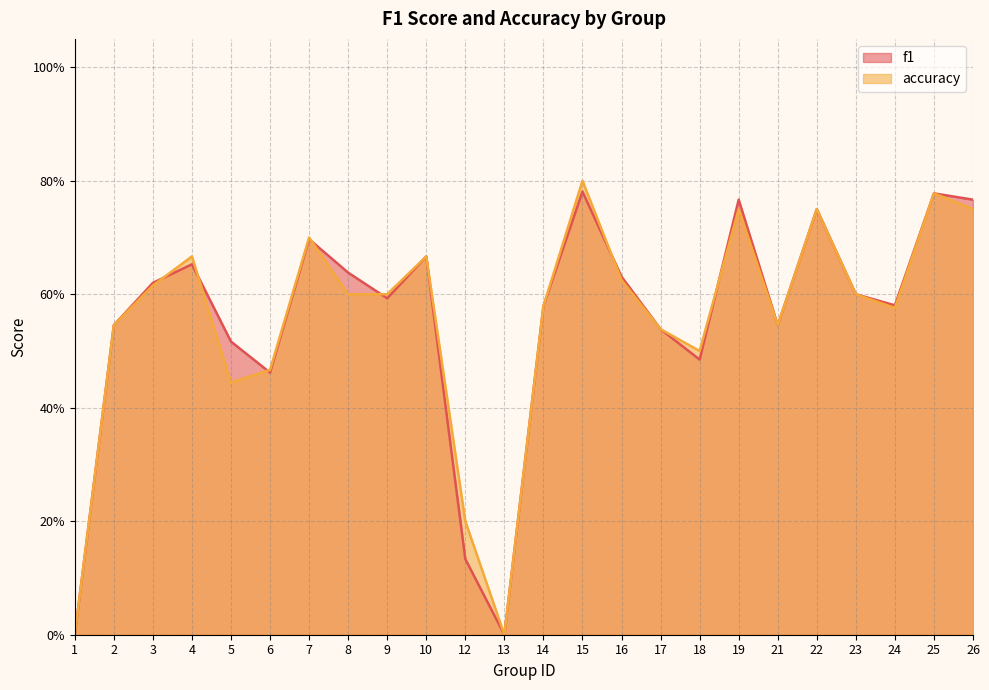

At how many categories does at least one series exceed 0?

22